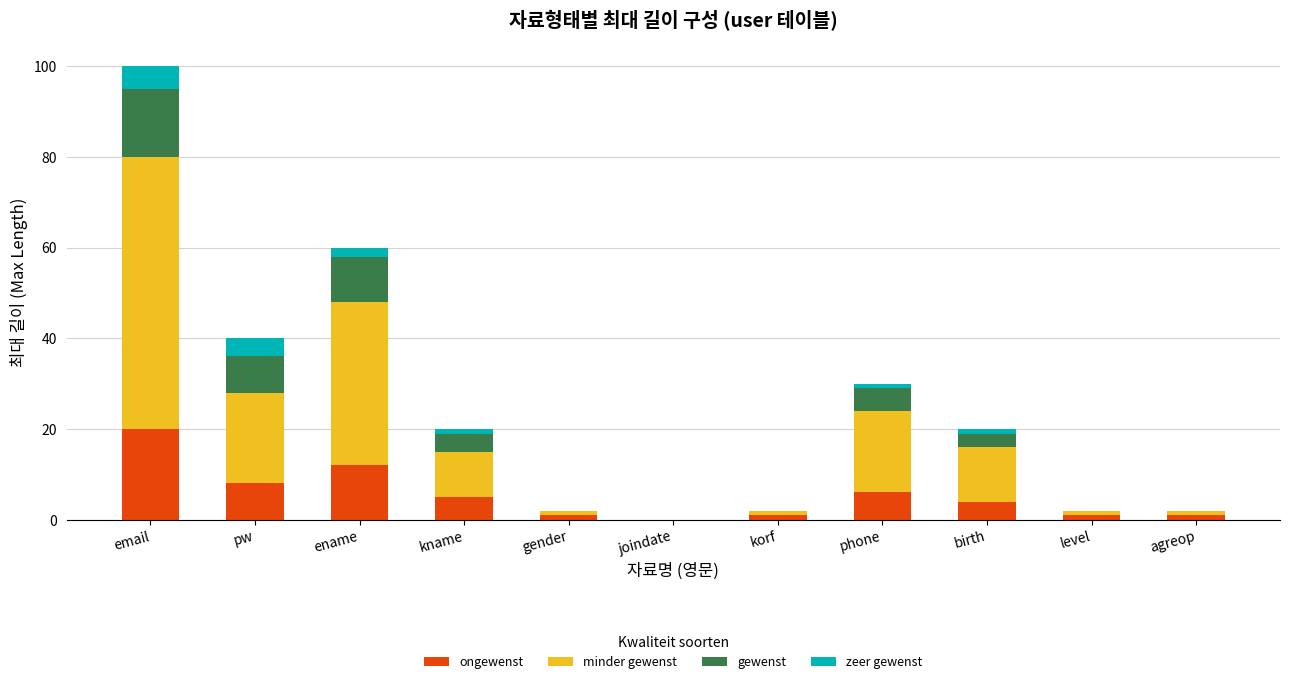

How many data points does each series have?

11